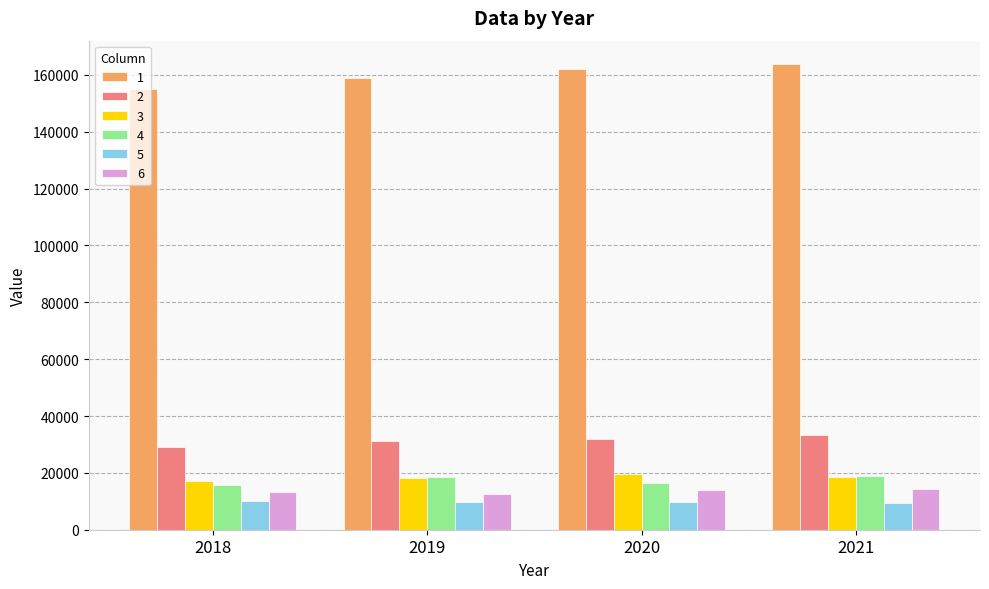

What is the difference between the maximum and minimum values in the 6 series?

1751.0